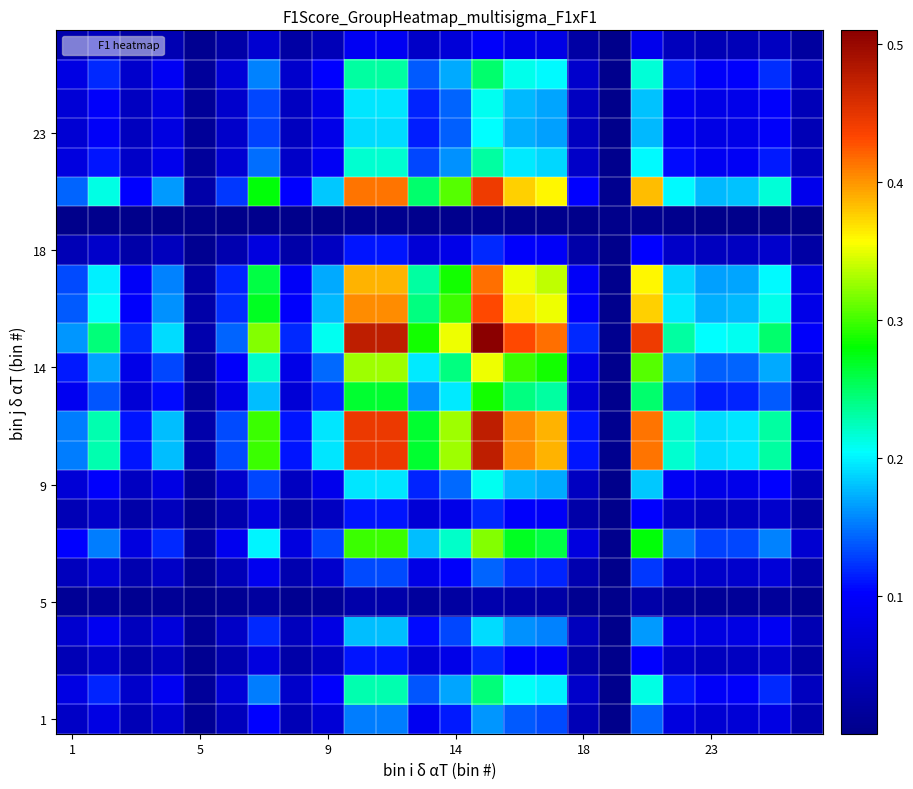

Which label corresponds to the smallest value in the chart?

17